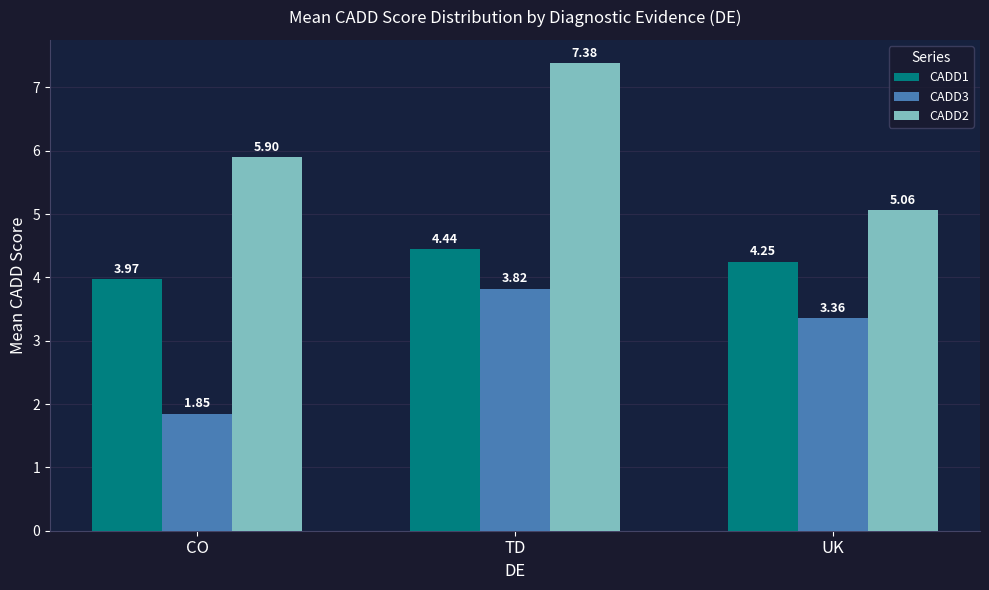

At how many categories does at least one series exceed 4?

3